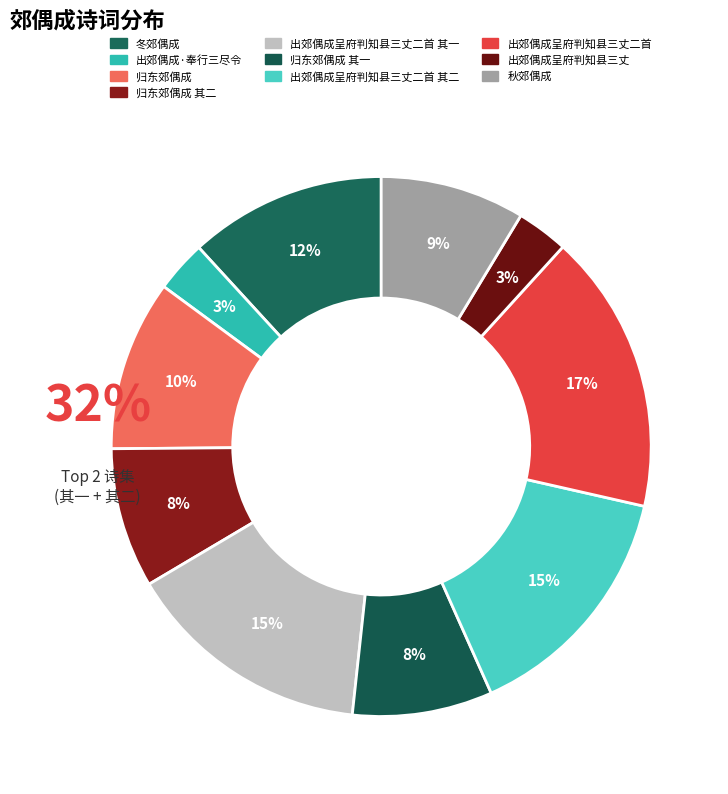

How many slices are in this pie chart?

10